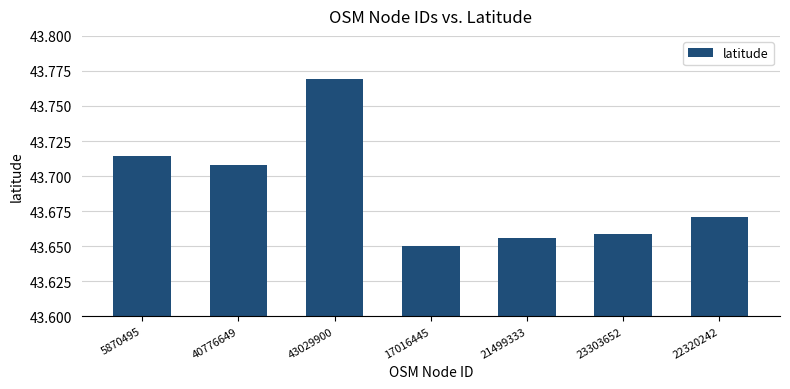

Where is the data nearest to the value 43?

17016445